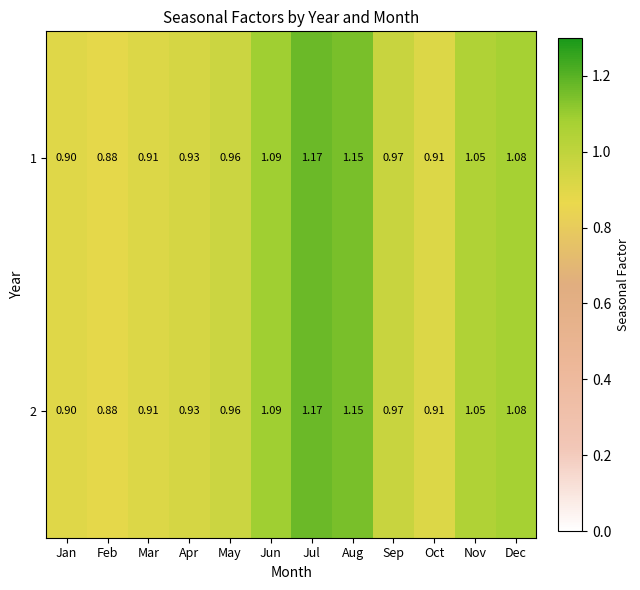

At which category is the sum across all series the highest?

Jul